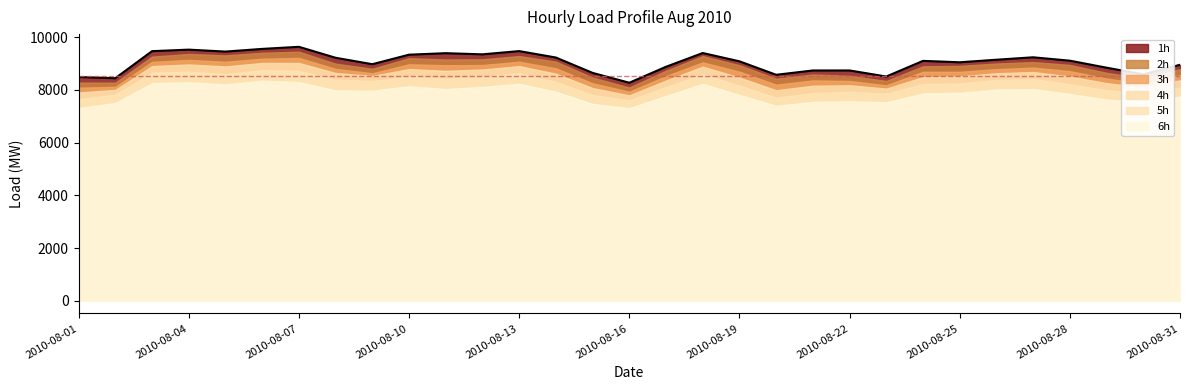

How many lines are shown in the chart?

6